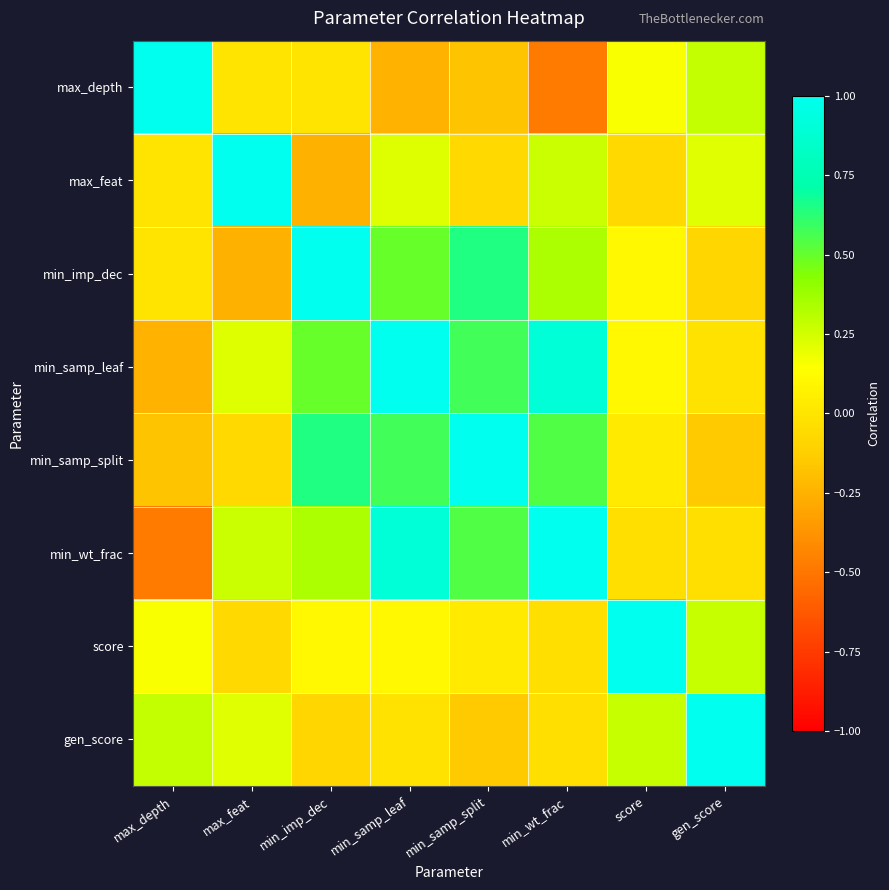

Which series has the largest total across all categories?

min_samp_leaf